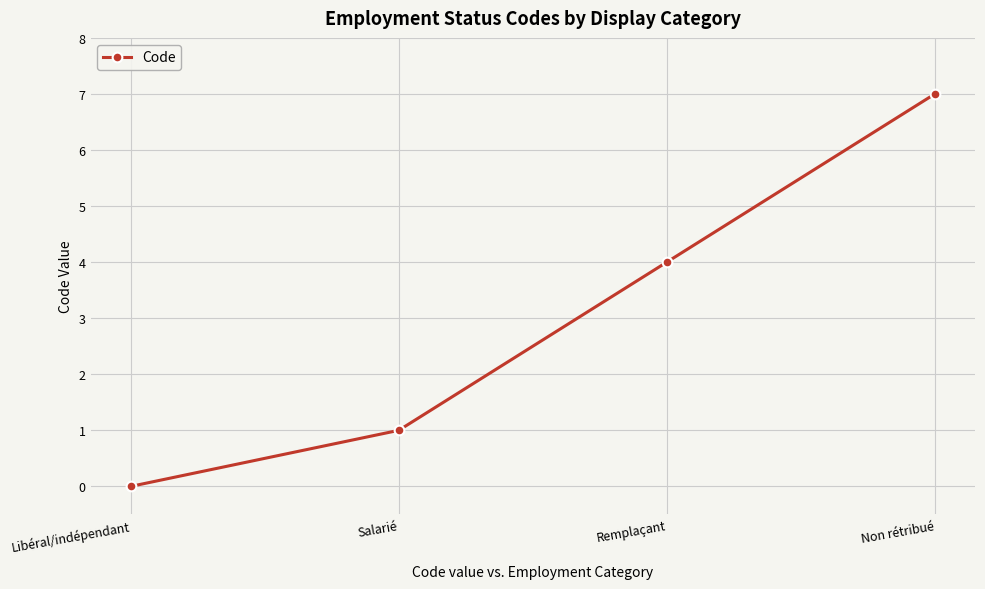

What is the sum of all values?

12